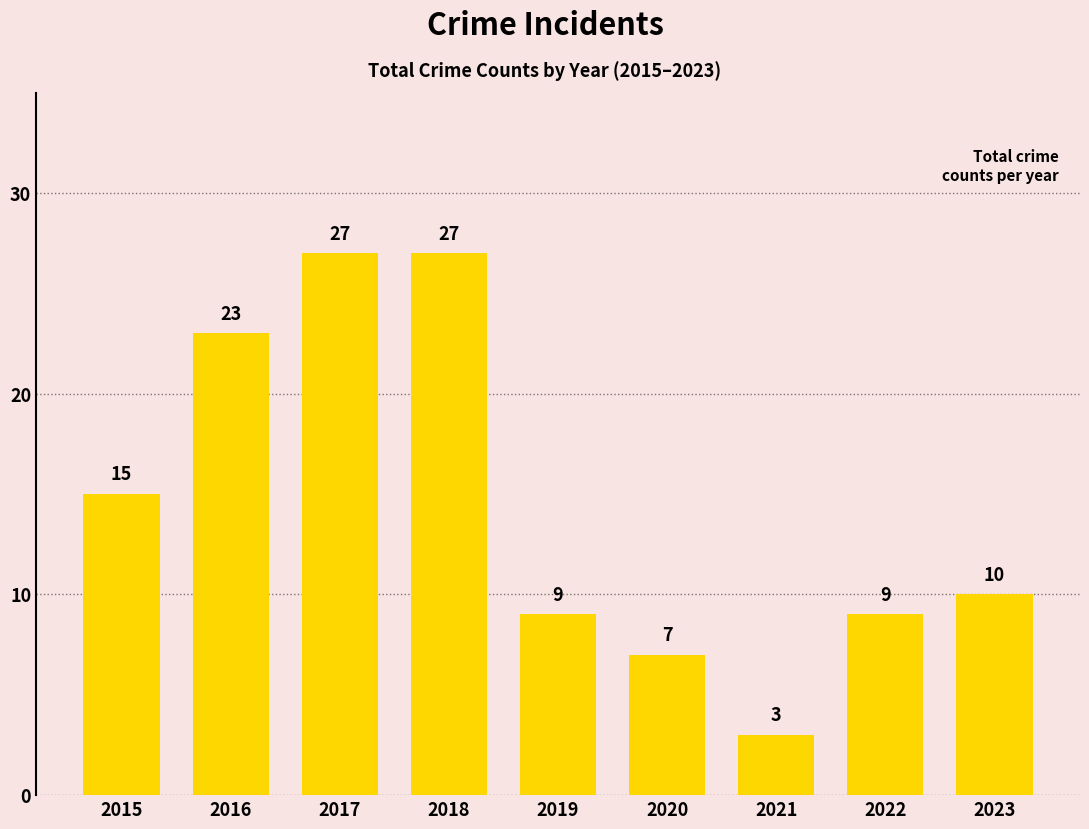

Which category has the lowest value across all series?

2021